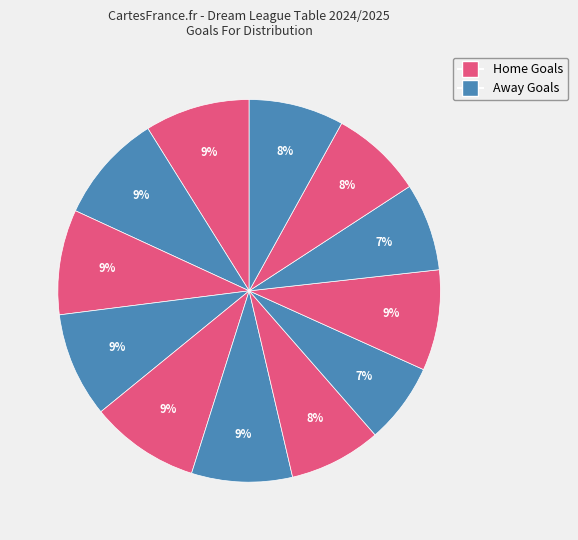

How many segments does this pie chart have?

12